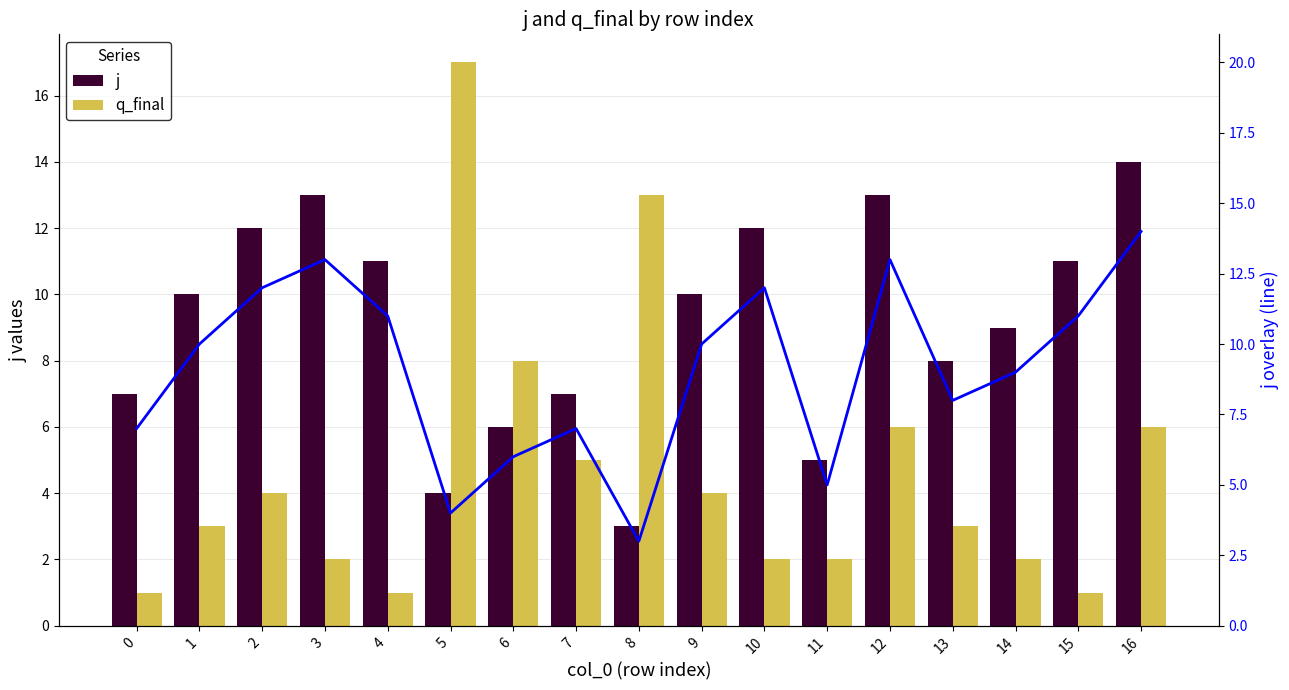

How many data points in line (j overlay) are above 10?

7